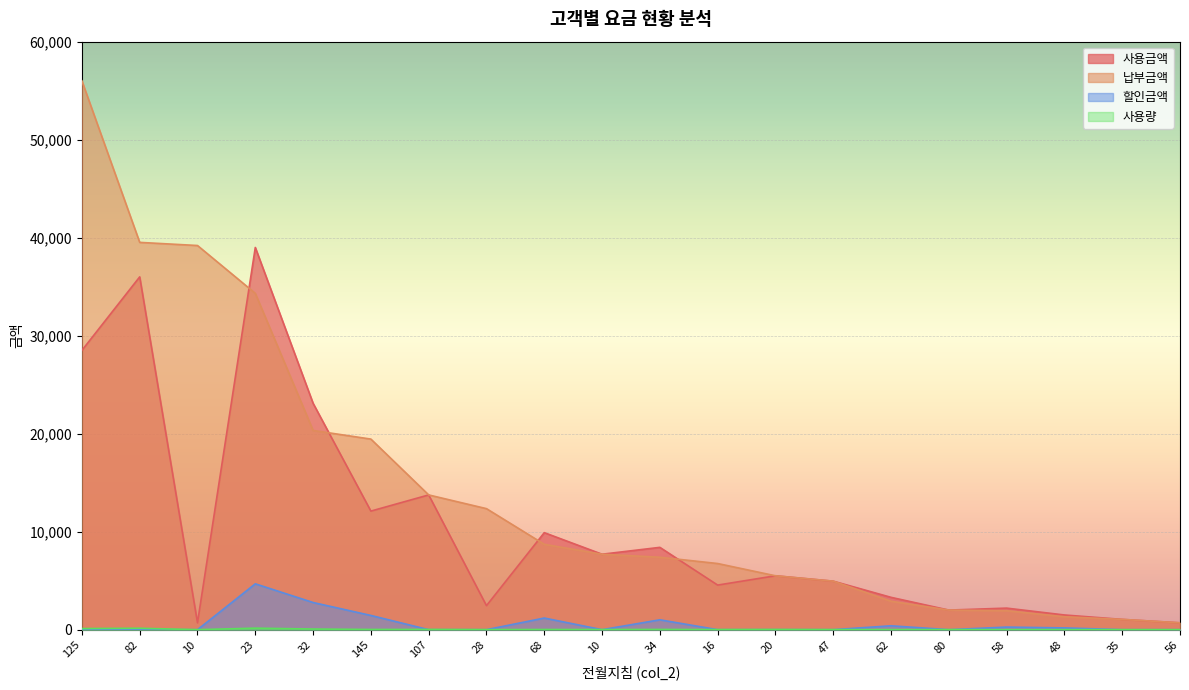

What is the label of the 18th point from the right?

10